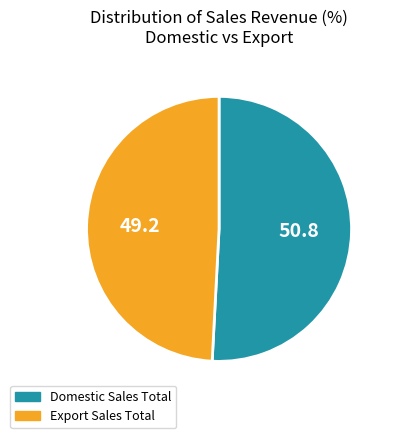

Is there a majority slice in this chart?

Yes